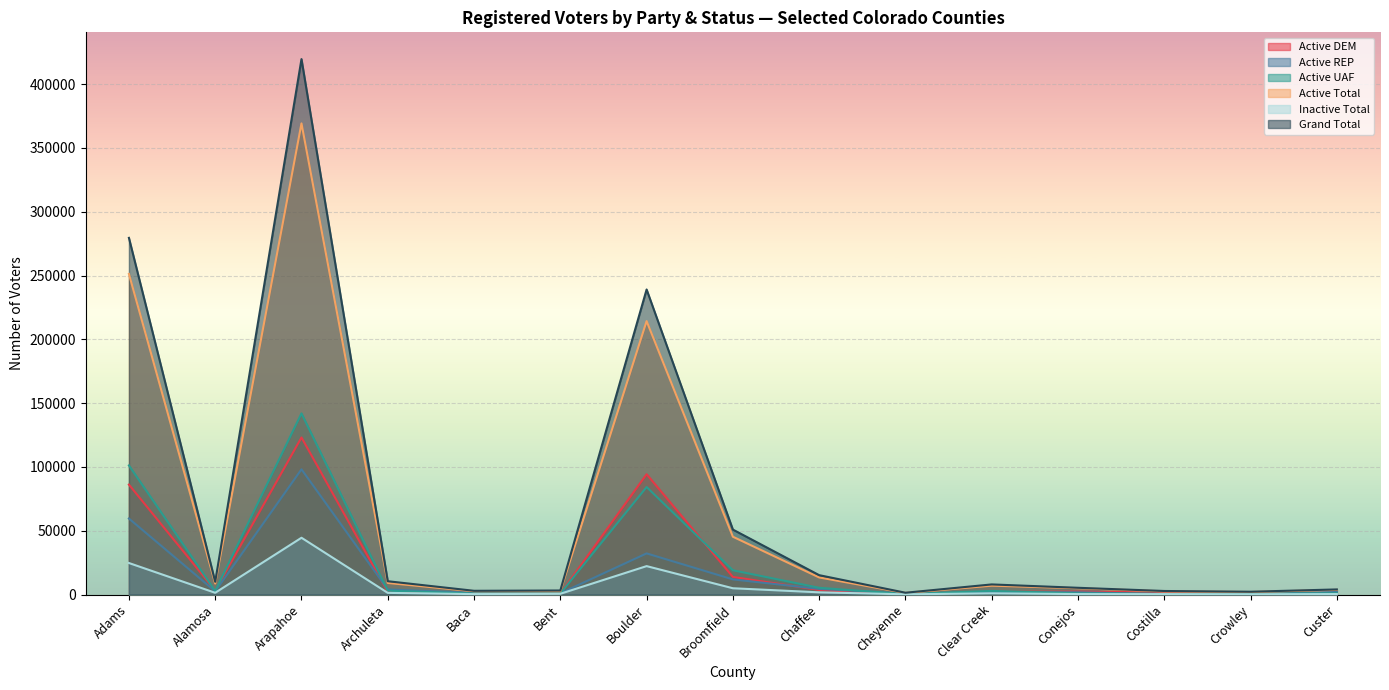

True or false: Inactive Total and Active Total cross at least once.

False